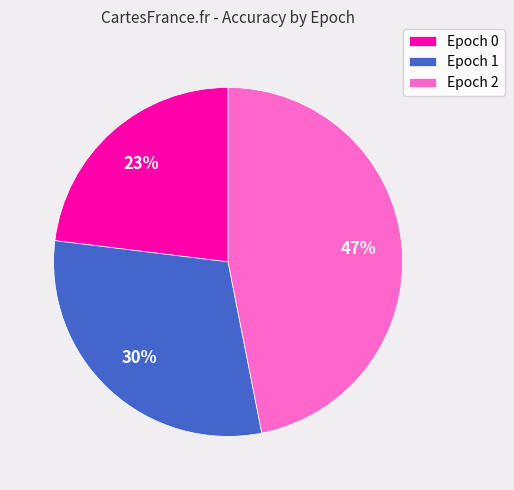

Between Epoch 1 and Epoch 2, which is larger?

Epoch 2